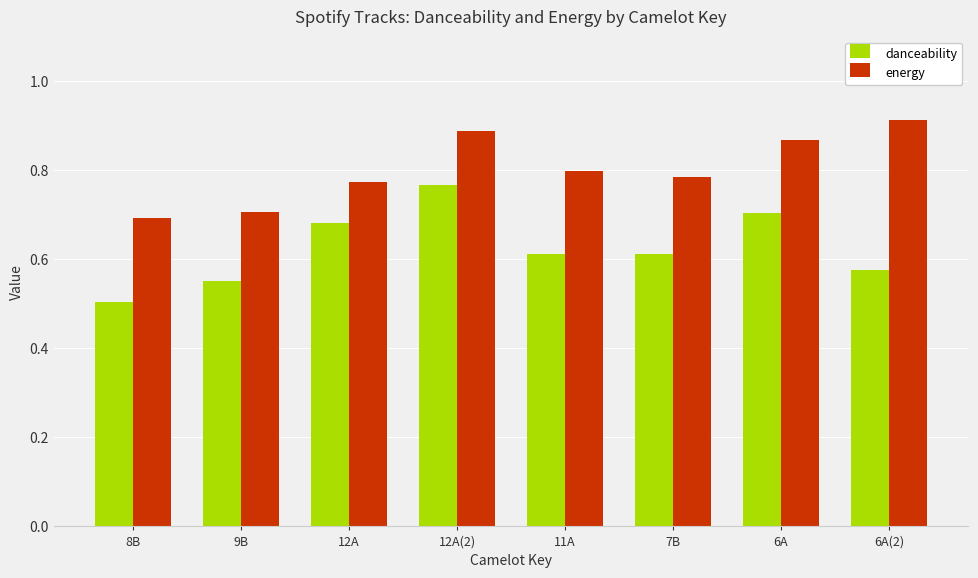

At 9B, list the series in order from largest to smallest.

energy, danceability